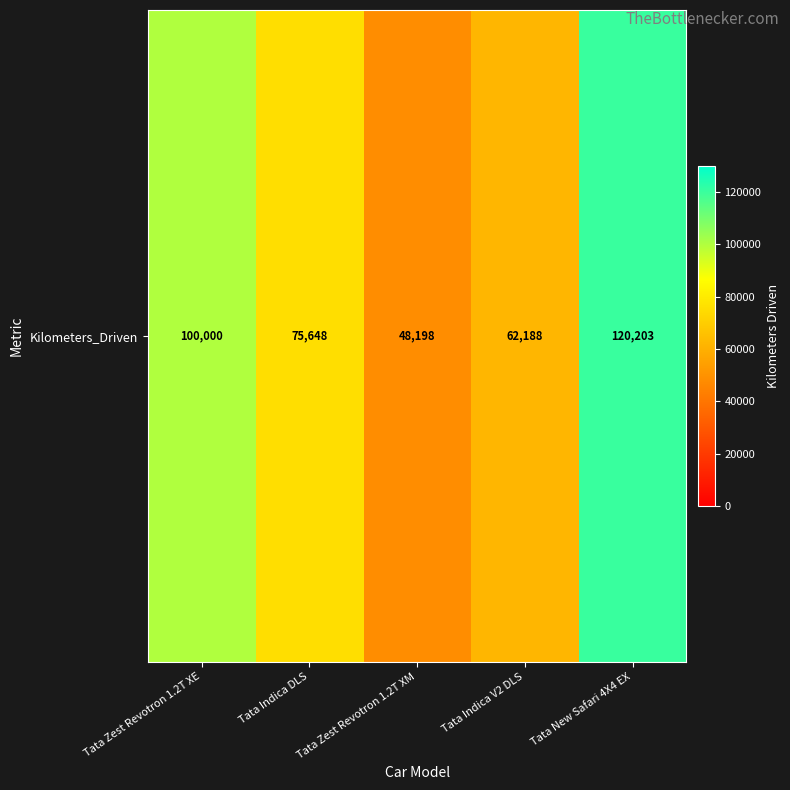

The value at Tata Indica V2 DLS is 97251. True or false?

False